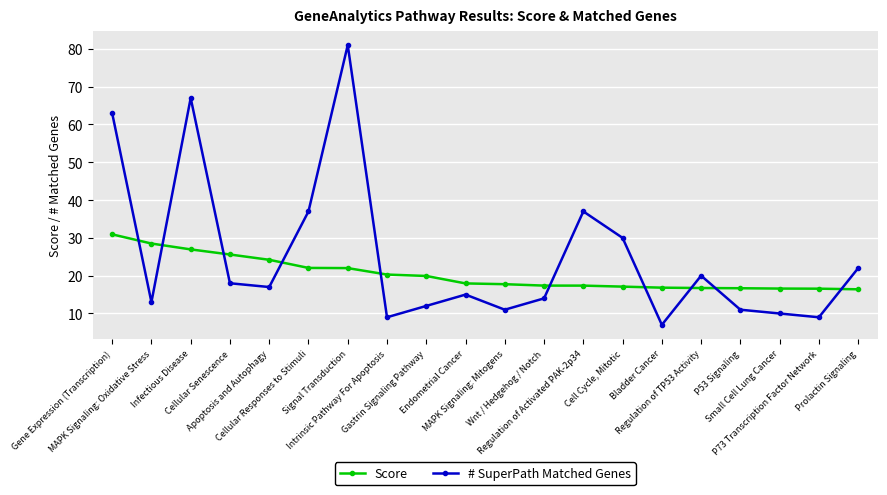

How many interior local peaks does the # SuperPath Matched Genes series have?

5